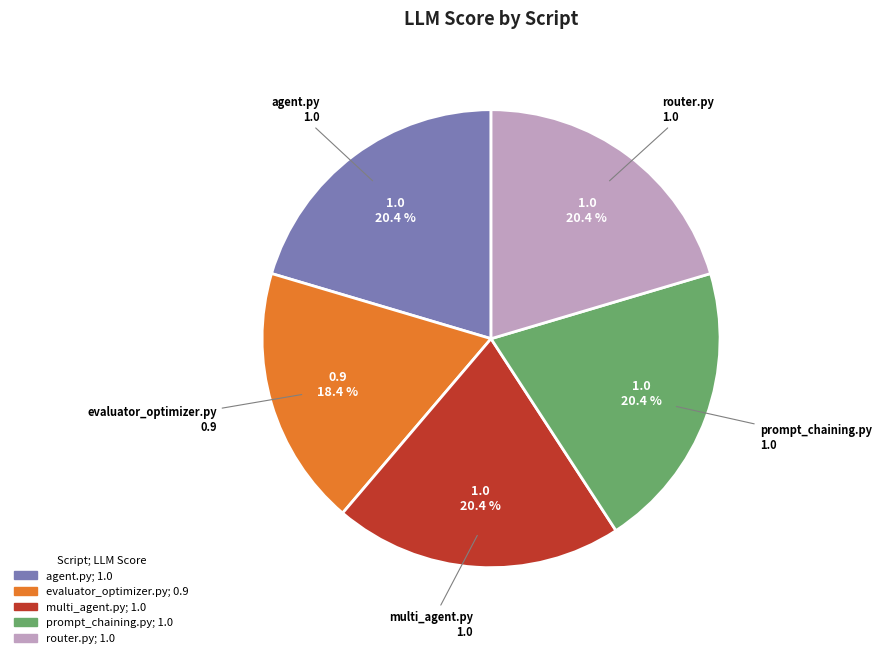

What is the ratio of the value at evaluator_optimizer.py to the value at multi_agent.py?

0.9